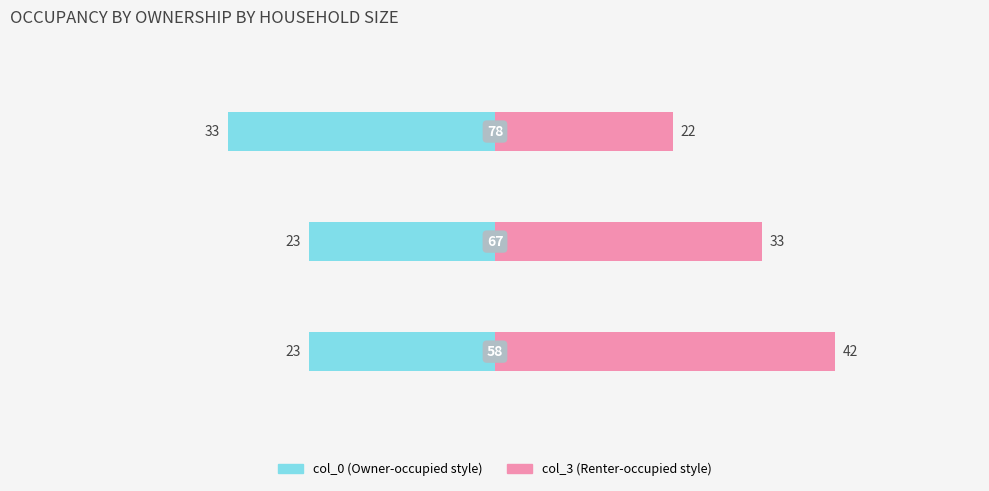

What are all the series names shown in the legend?

col_0, col_3